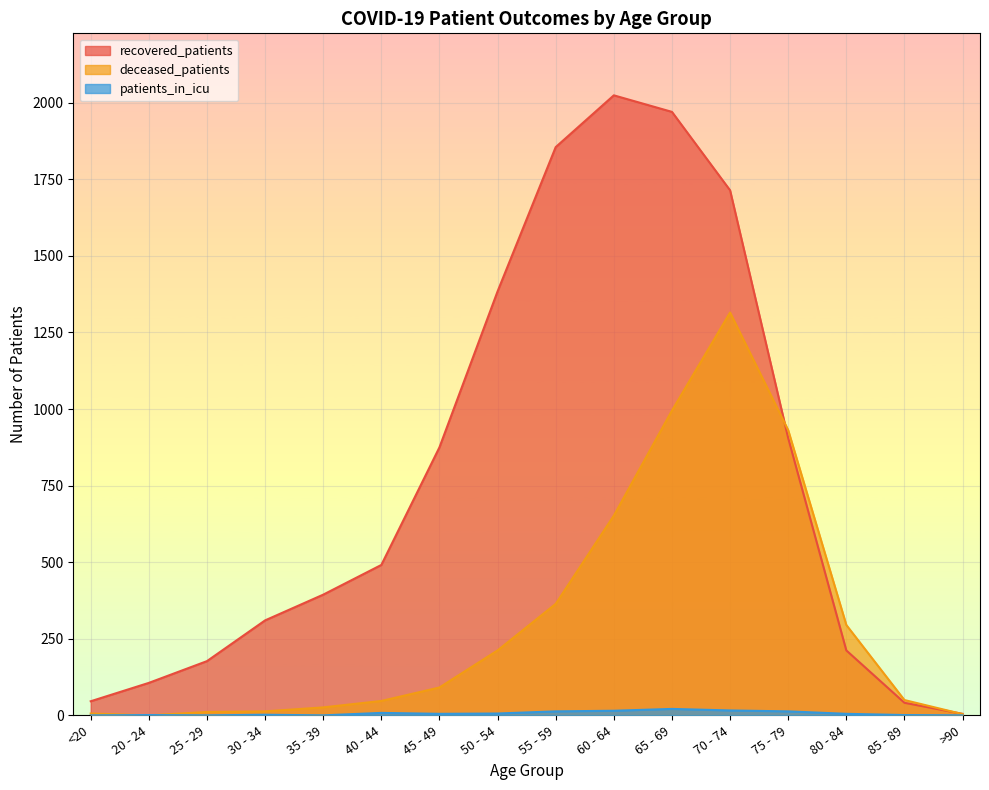

Reading left to right, extract all data points from this chart.

recovered_patients: <20=46	20 - 24=106	25 - 29=177	30 - 34=310	35 - 39=394	40 - 44=491	45 - 49=875	50 - 54=1384	55 - 59=1855	60 - 64=2024	65 - 69=1970	70 - 74=1714	75 - 79=905	80 - 84=212	85 - 89=41	>90=5
deceased_patients: <20=6	20 - 24=0	25 - 29=11	30 - 34=13	35 - 39=26	40 - 44=47	45 - 49=91	50 - 54=212	55 - 59=364	60 - 64=652	65 - 69=995	70 - 74=1315	75 - 79=931	80 - 84=295	85 - 89=50	>90=4
patients_in_icu: <20=0	20 - 24=1	25 - 29=0	30 - 34=2	35 - 39=0	40 - 44=8	45 - 49=5	50 - 54=6	55 - 59=13	60 - 64=15	65 - 69=21	70 - 74=16	75 - 79=13	80 - 84=5	85 - 89=1	>90=0